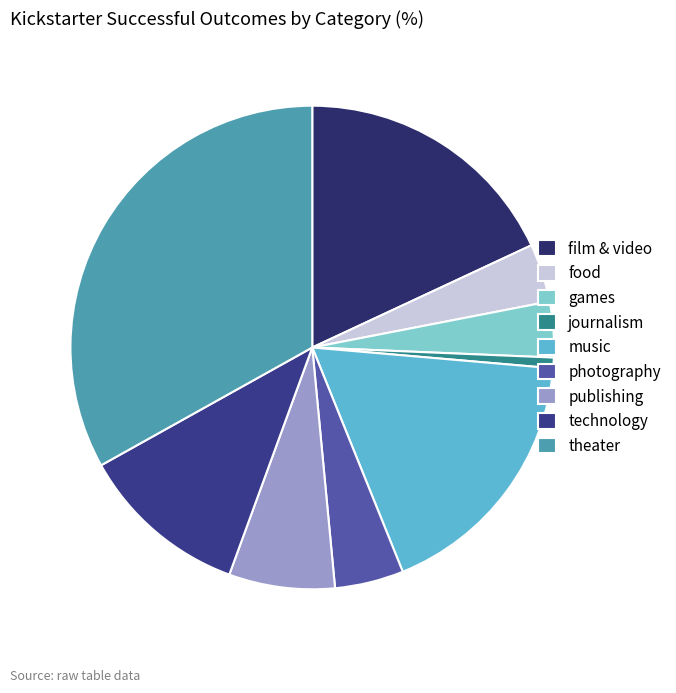

How many slices are in this pie chart?

9